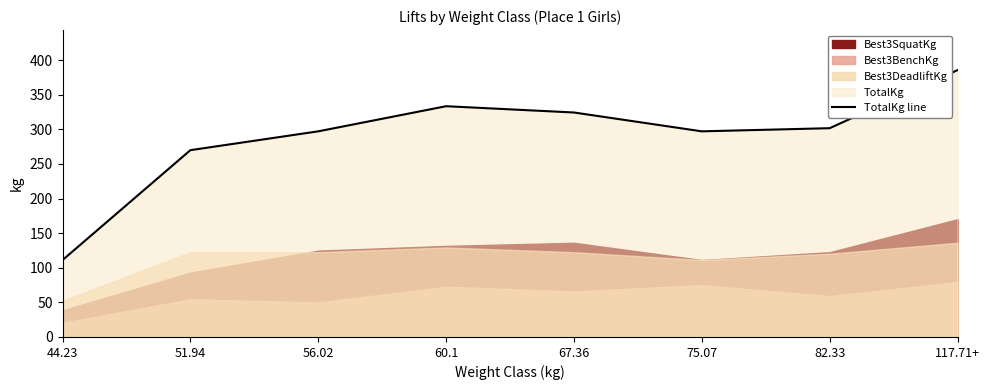

What is the lowest value of the TotalKg line series?

111.1